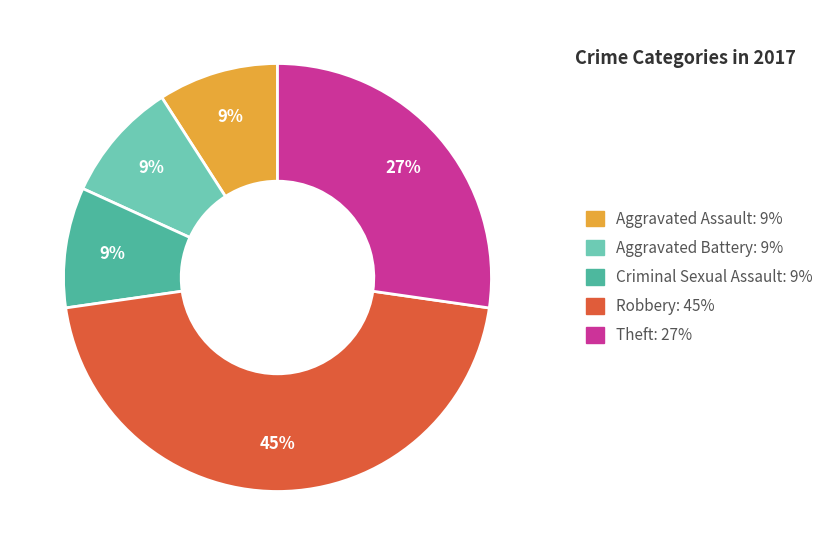

What percentage is the Robbery slice, to the nearest percent?

45%